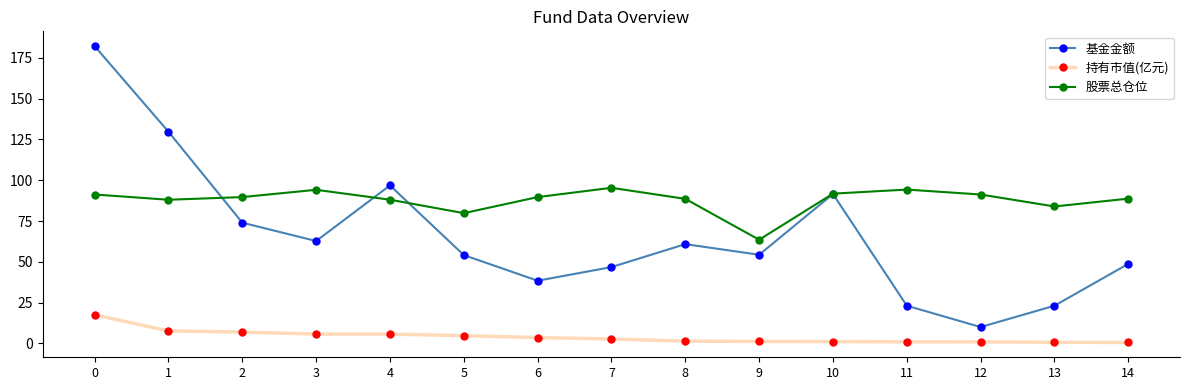

What is the sum of all 持有市值(亿元) values?

62.0